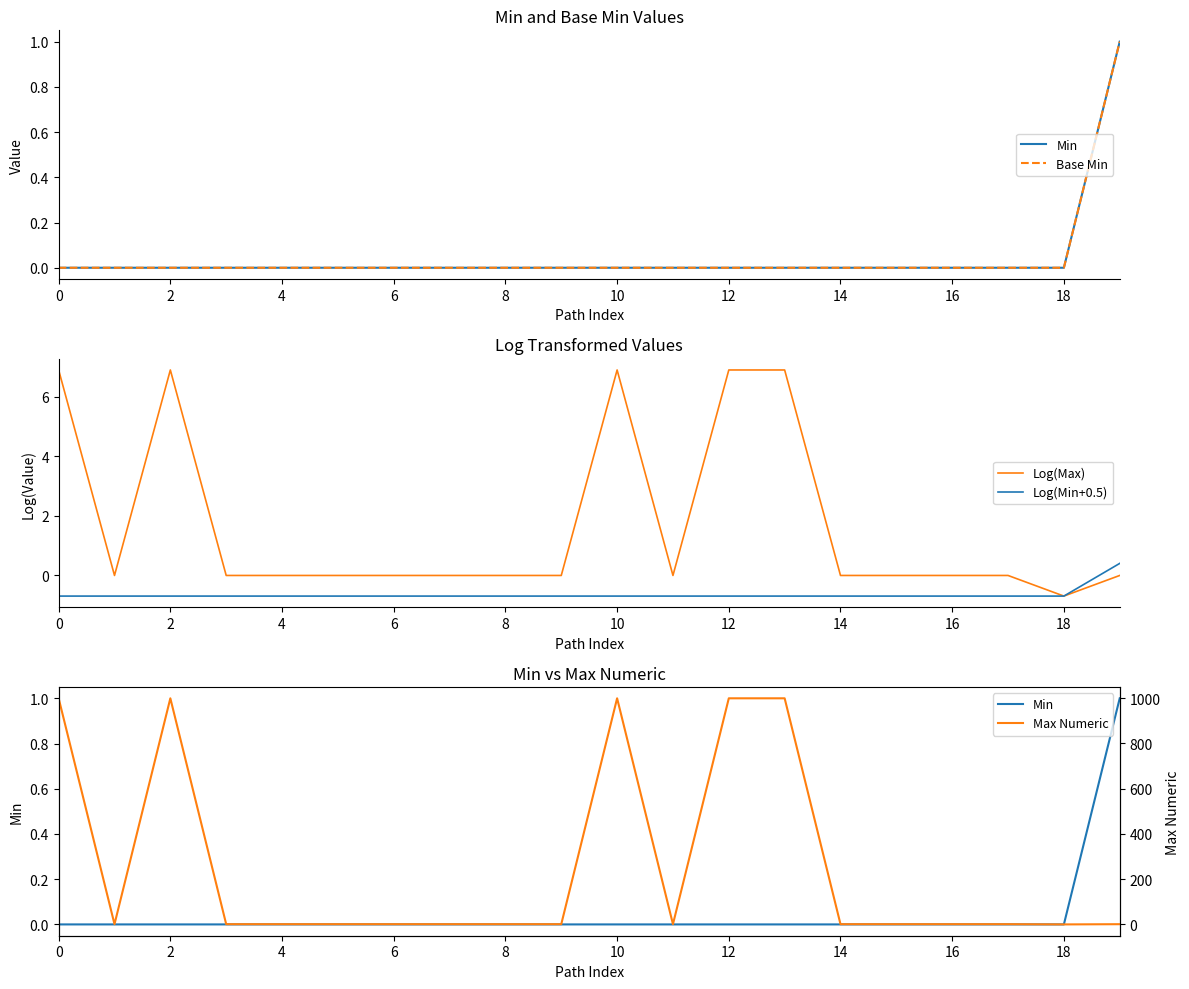

The value of Base Min at 15 is 0.0. True or false?

True